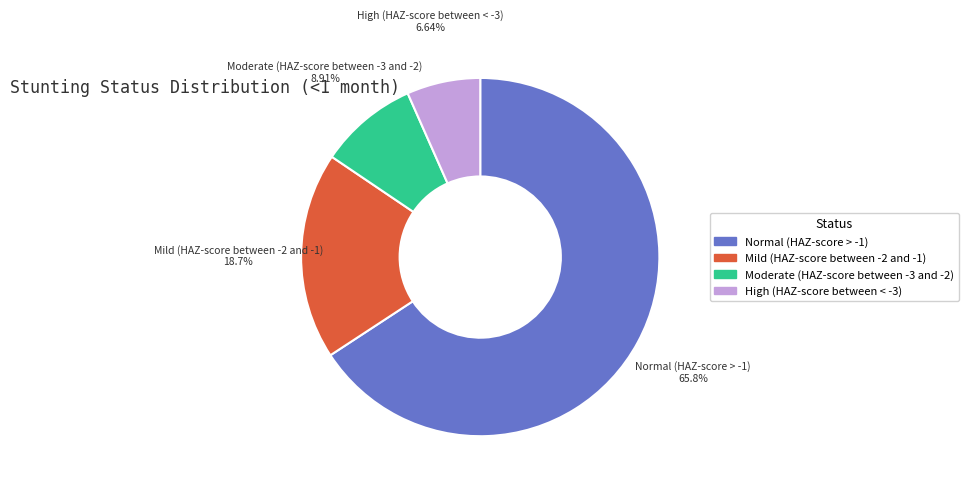

What percentage is NOT represented by Normal (HAZ-score > -1)?

34.2%